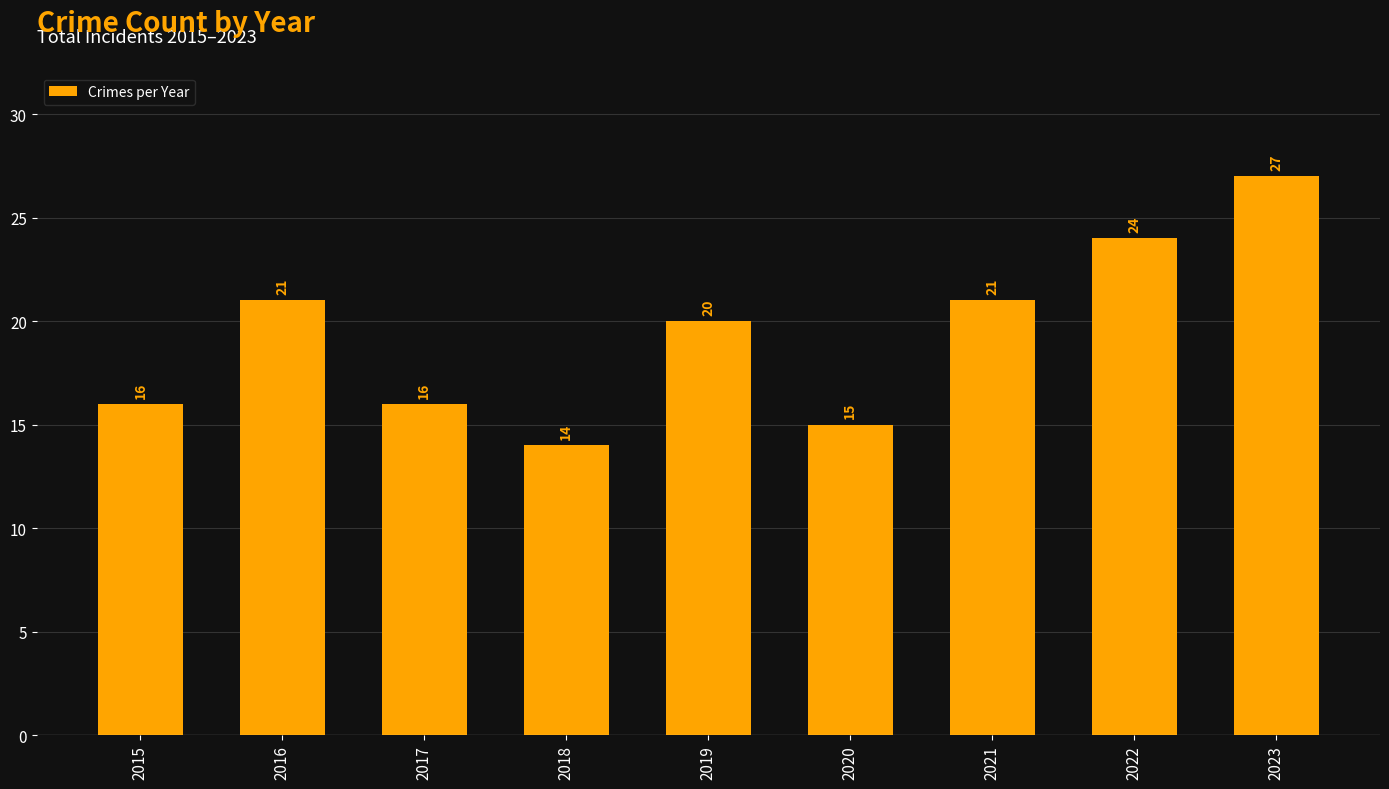

Read the value at 2018, to the nearest 5.

15